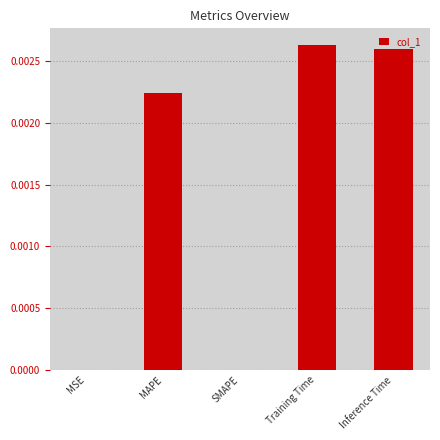

Which has a higher value, MSE or MAPE?

MAPE